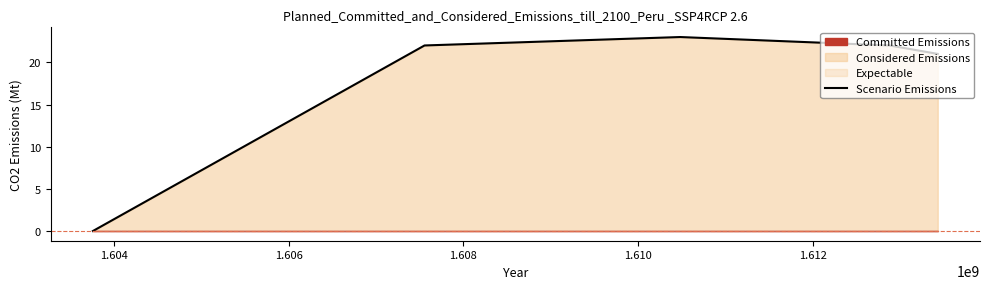

How many lines are shown in the chart?

1